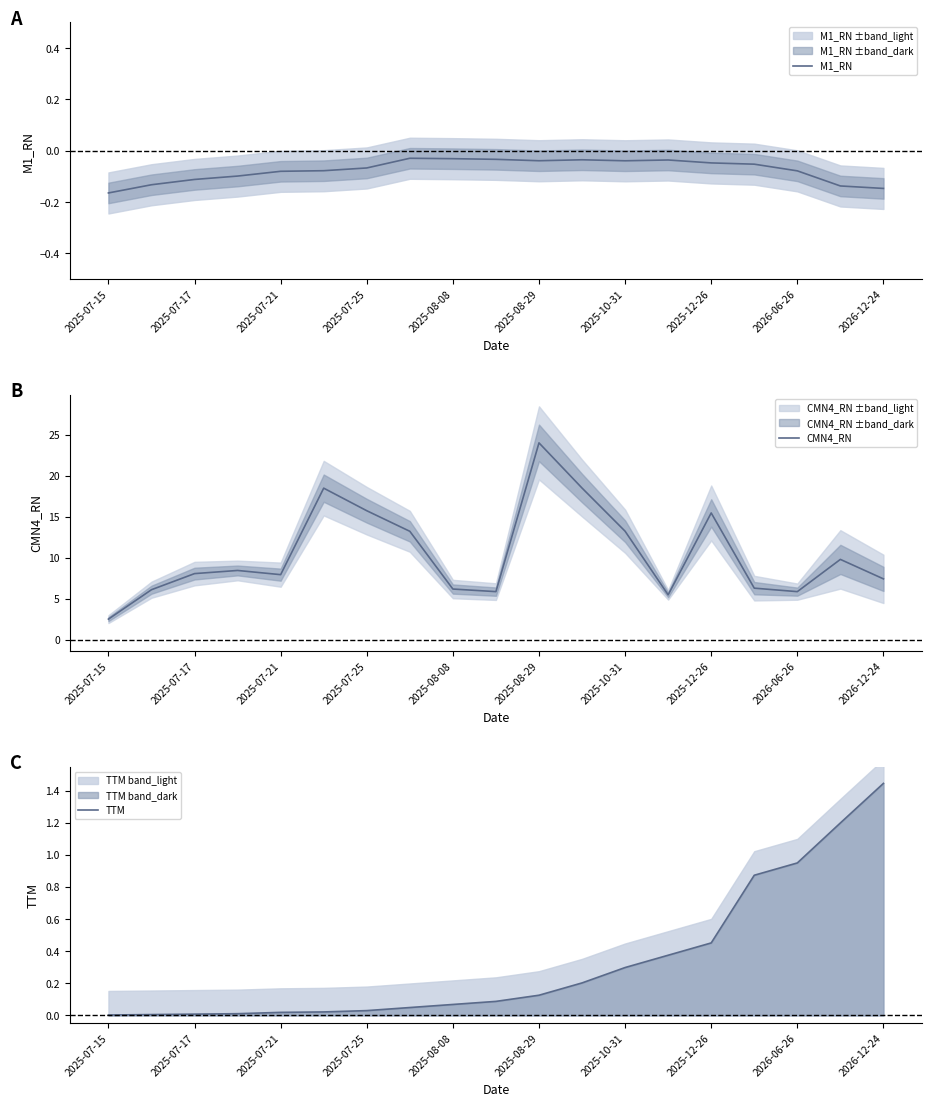

What is the difference between the second highest and minimum values in the TTM series?

1.2